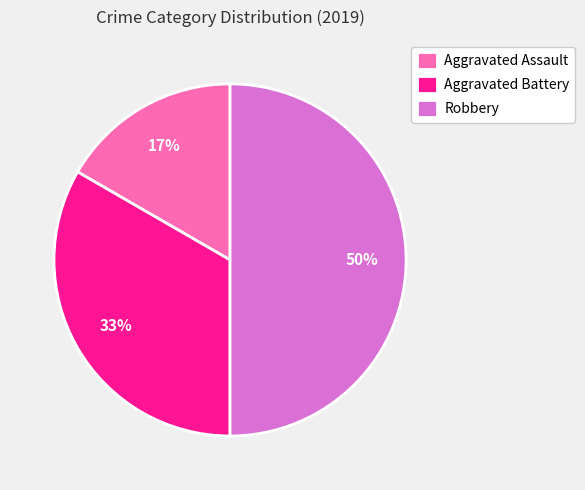

Rank the categories by value from lowest to highest.

Aggravated Assault, Aggravated Battery, Robbery